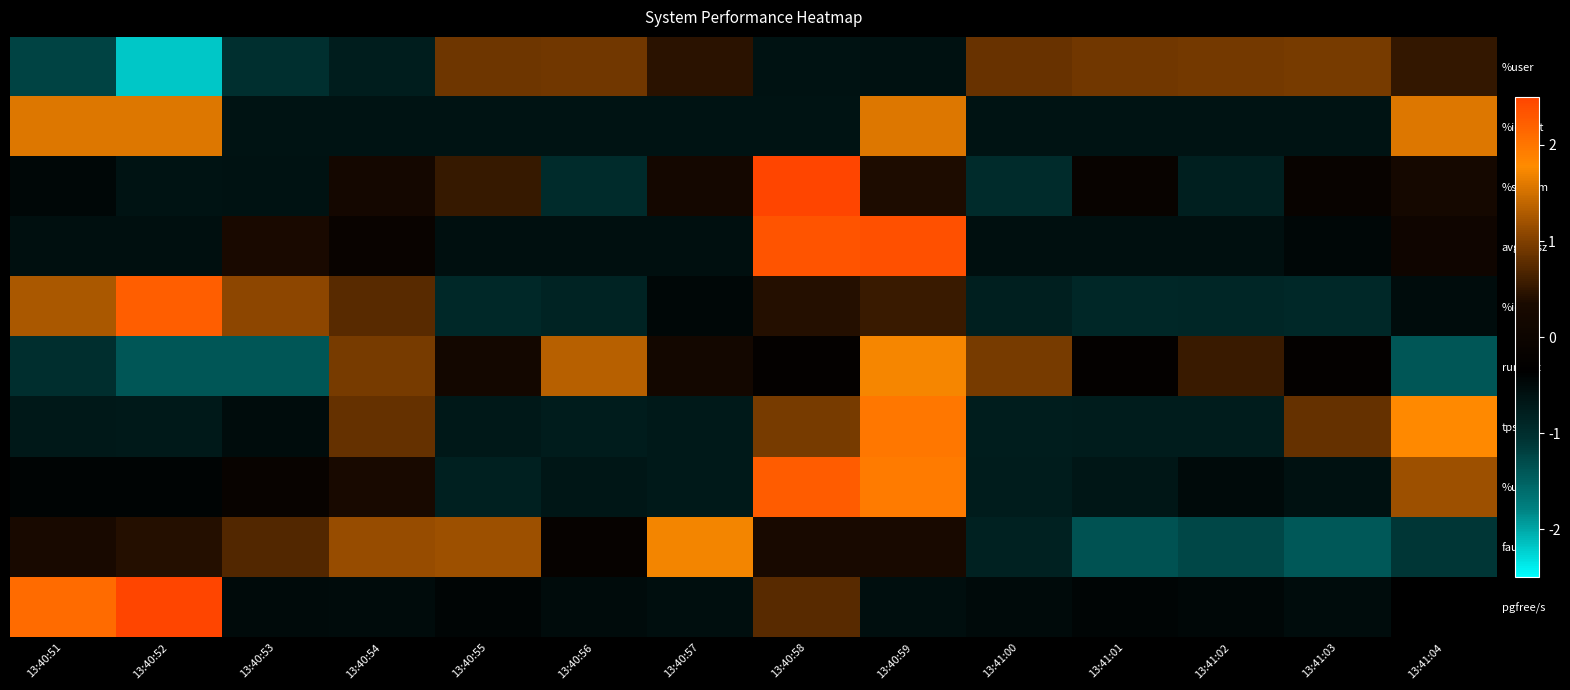

How many series are shown in this chart?

10